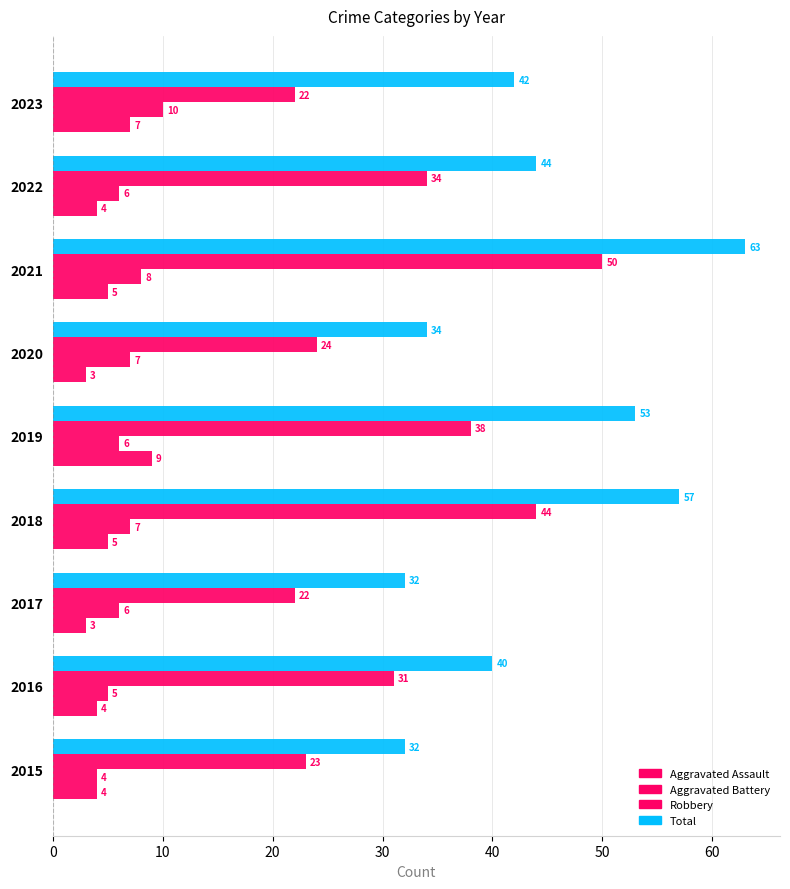

How many values in the Aggravated Battery series are below 6?

2